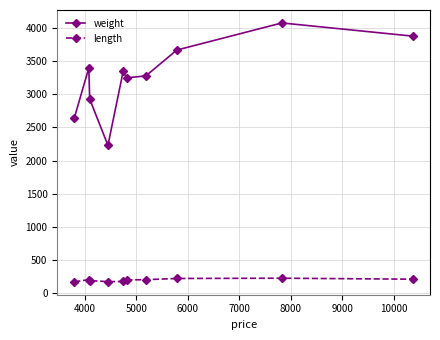

True or false: length and weight cross at least once.

False